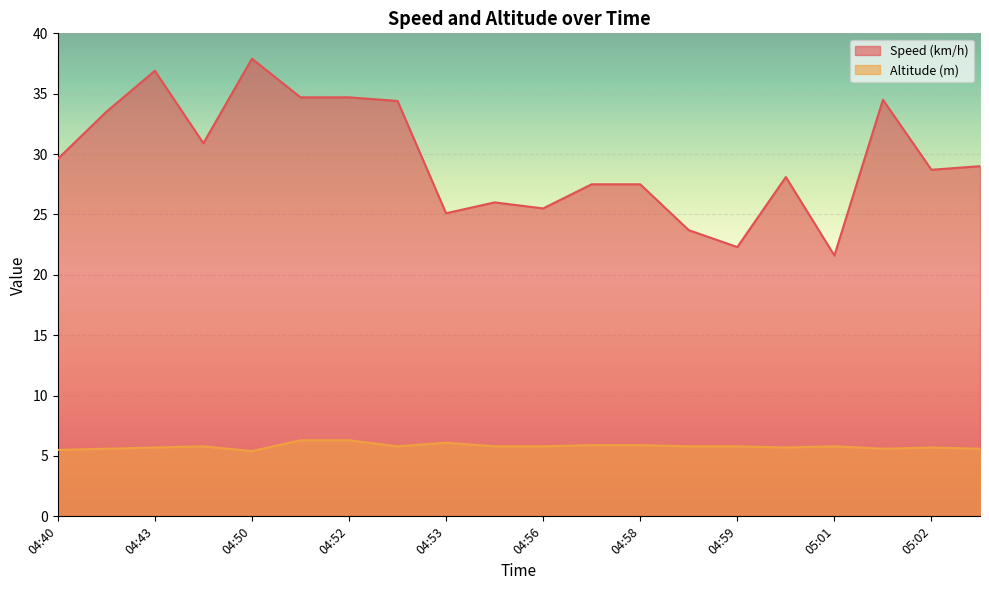

What is the difference between the highest and lowest values at 04:53?

19.0